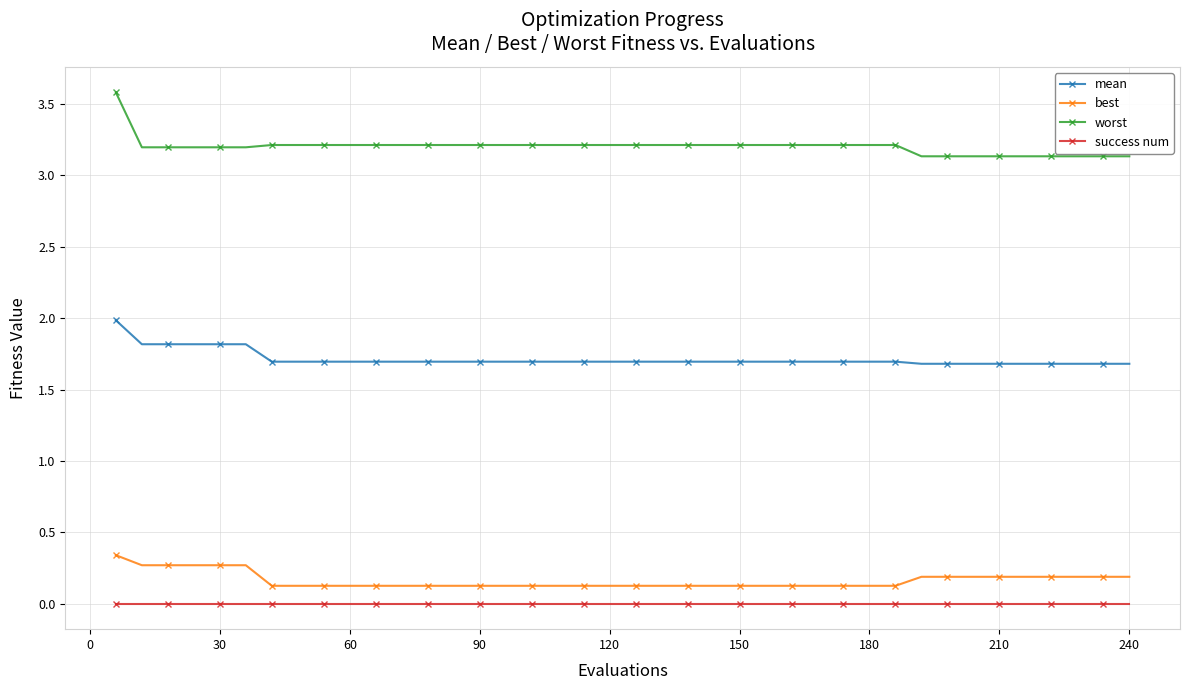

Rank the series by their maximum value, from lowest to highest.

success num, best, mean, worst